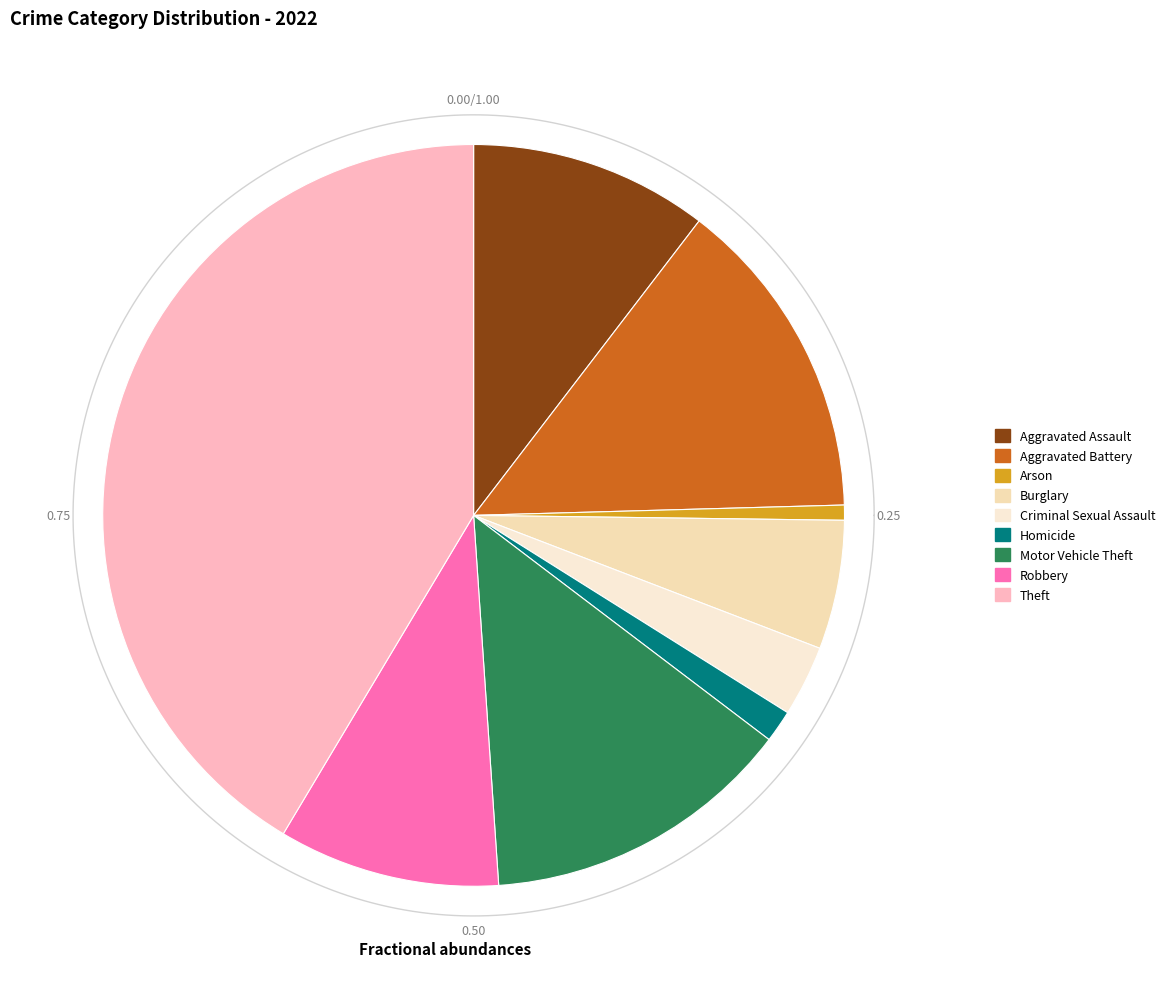

To the nearest percent, what portion does Aggravated Battery represent?

14%